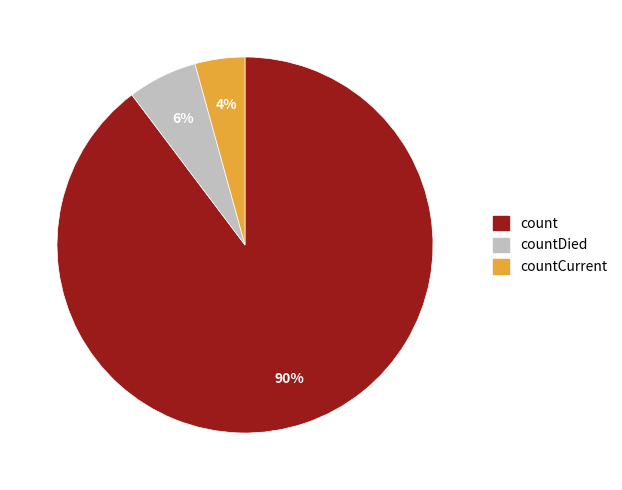

Does any single category account for the majority?

Yes